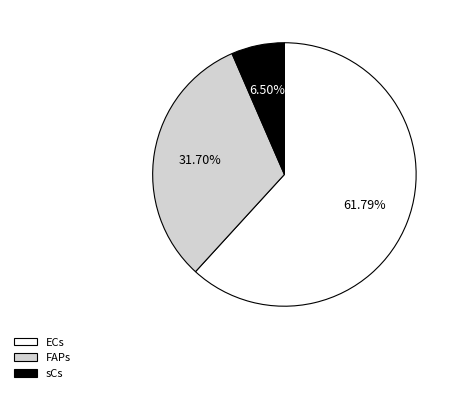

What is the ratio of the value at FAPs to the value at sCs?

4.9